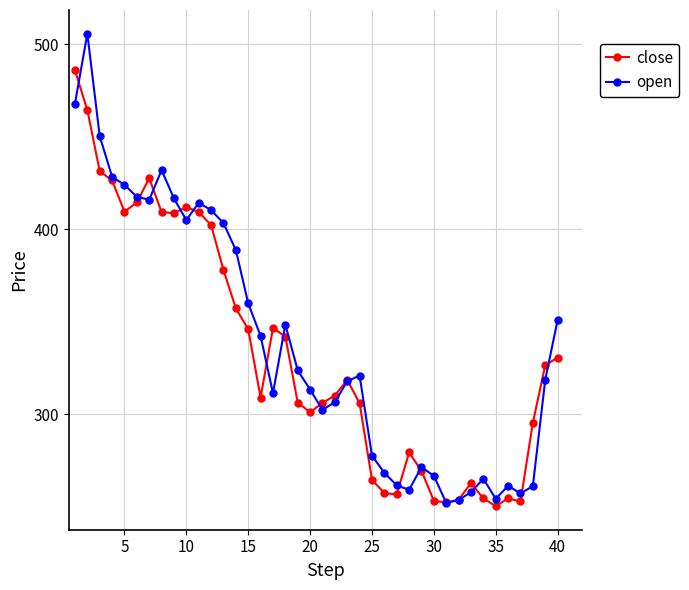

Which series has the largest range (max minus min)?

open